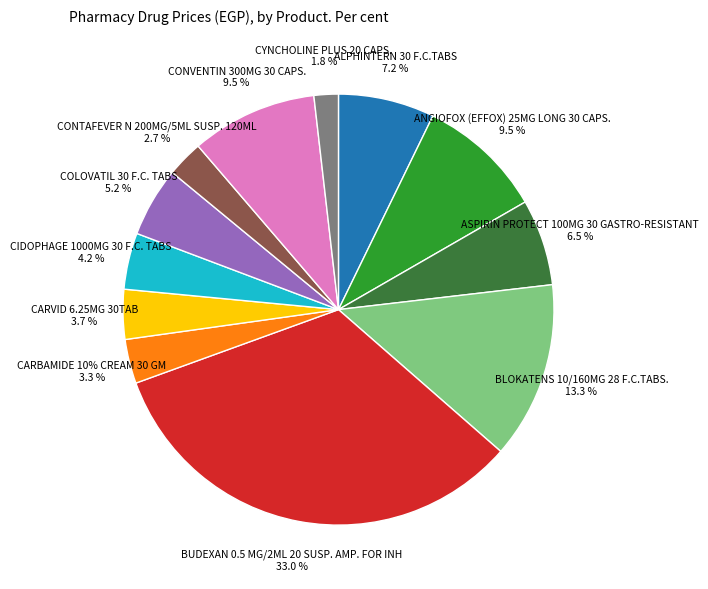

Which category has the smallest portion of the pie?

CYNCHOLINE PLUS 20 CAPS.